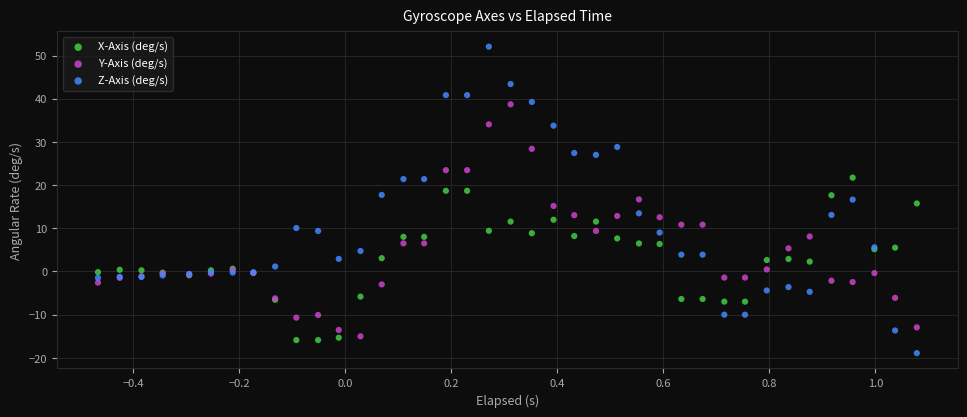

What are all the series names shown in the legend?

X-Axis (deg/s), Y-Axis (deg/s), Z-Axis (deg/s)